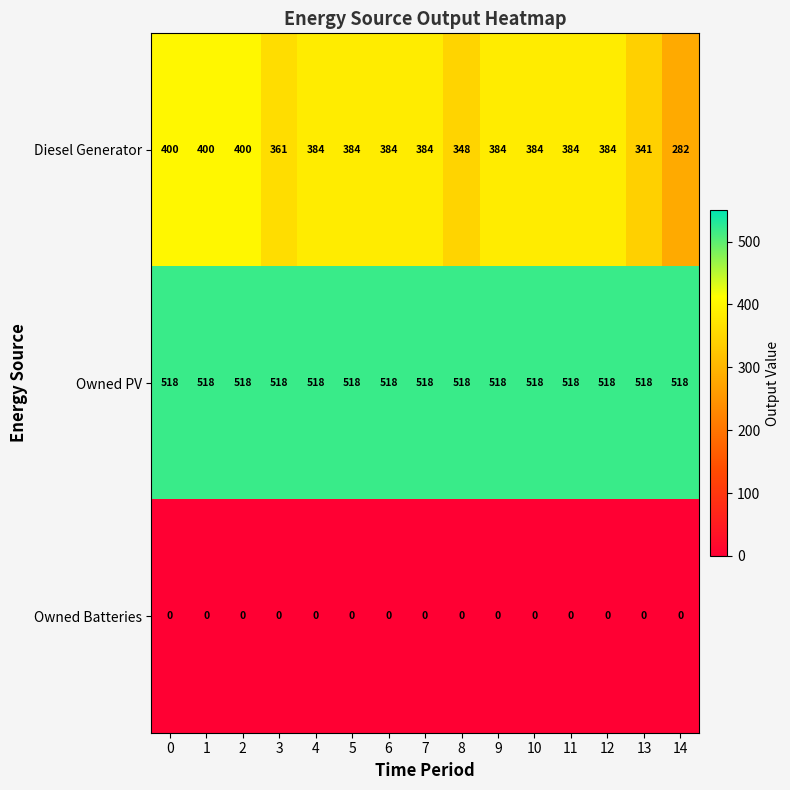

Is it true that Diesel Generator equals 400 at 0?

True